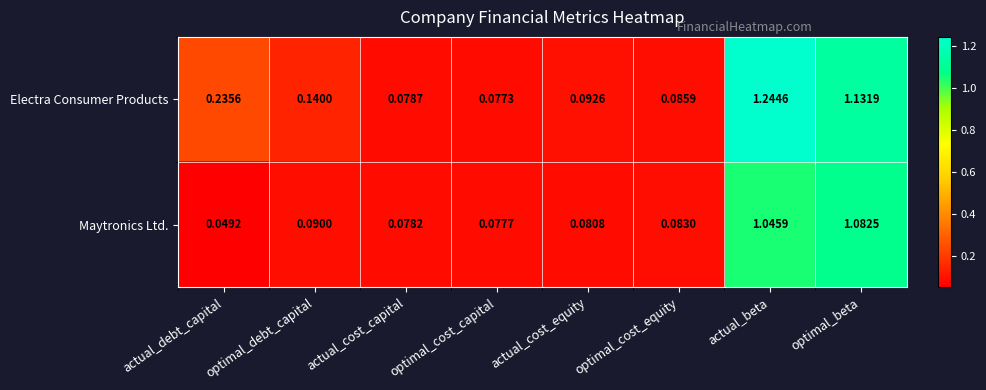

At which category is the sum across all series the highest?

actual_beta